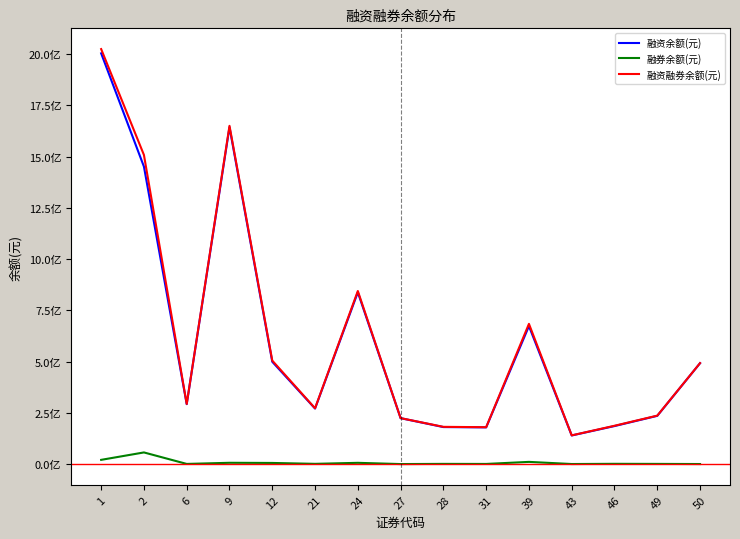

Is the value of 融资余额(元) at 1 greater than the value of 融券余额(元) at 24?

Yes